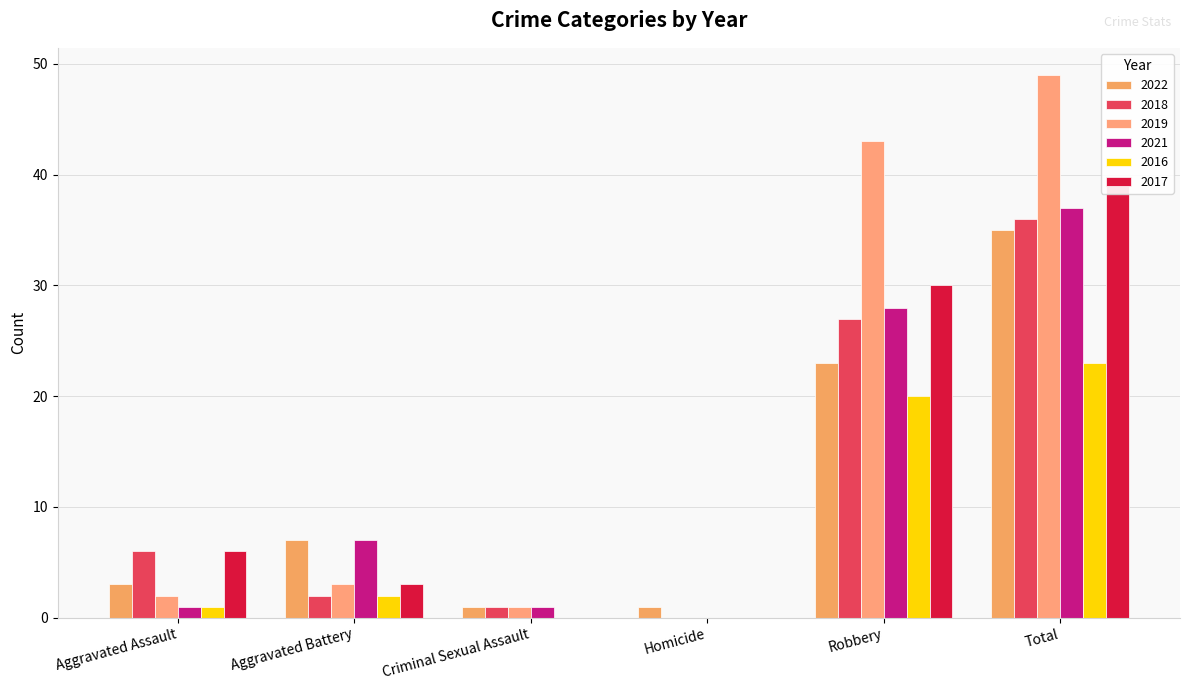

The 2017 series shows 2 at Aggravated Assault. True or false?

False